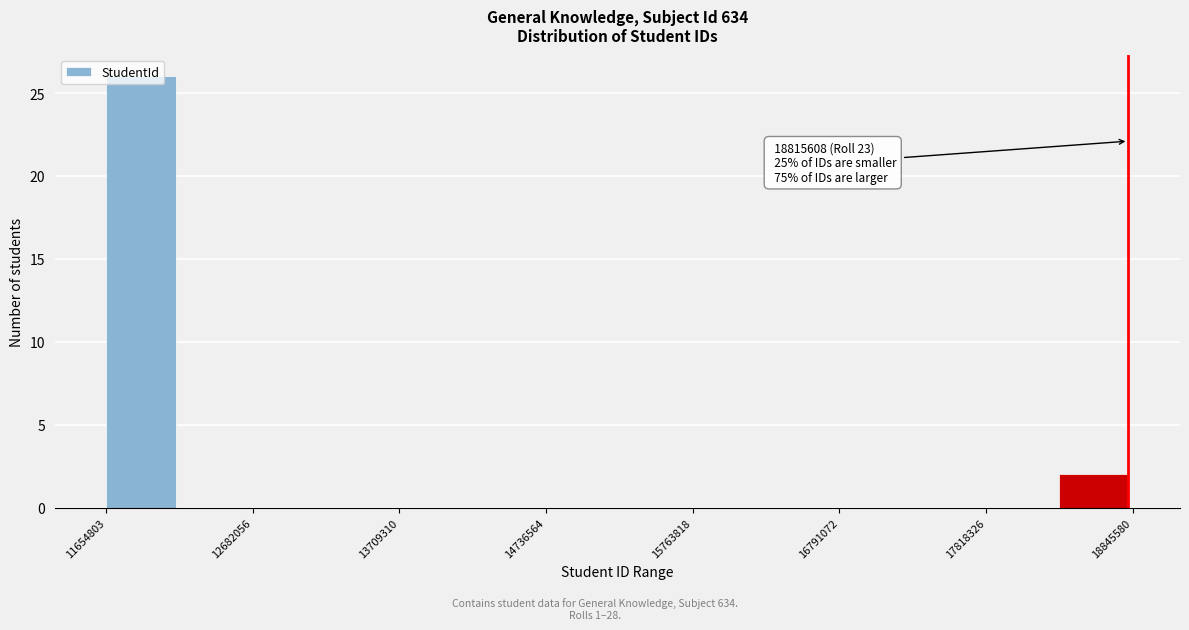

Read against the x-axis, roughly where is the centre of the tallest bar?

11800000